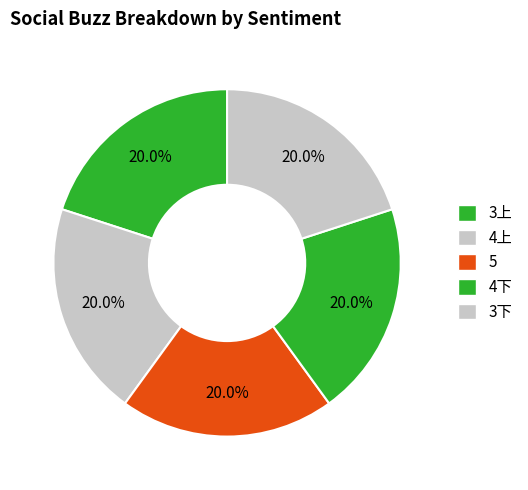

To the nearest percent, what percentage of the pie is 5?

20%